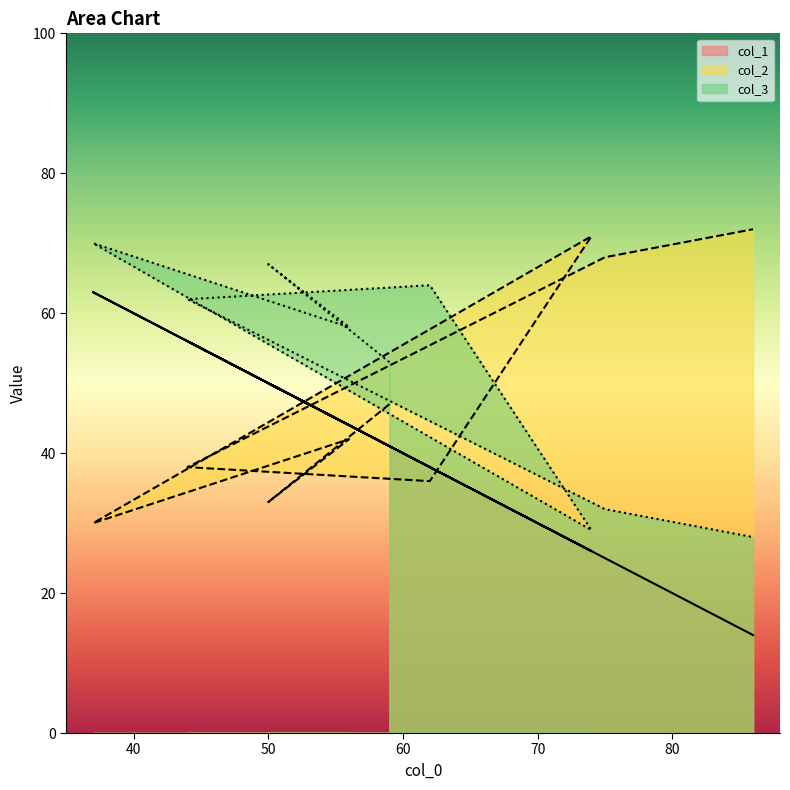

At how many categories does at least one series exceed 48?

9